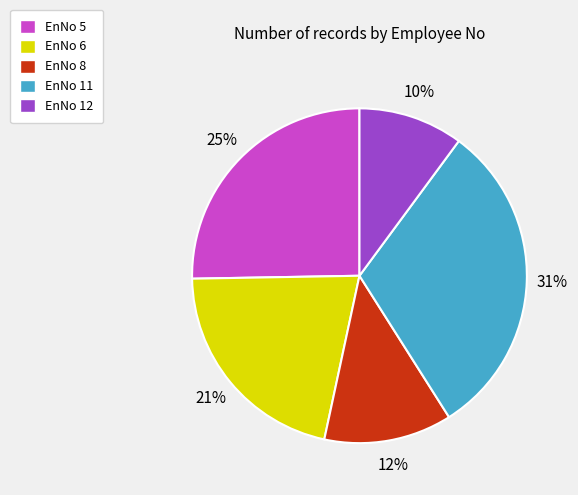

To the nearest percent, what percentage of the pie is EnNo 8?

12%